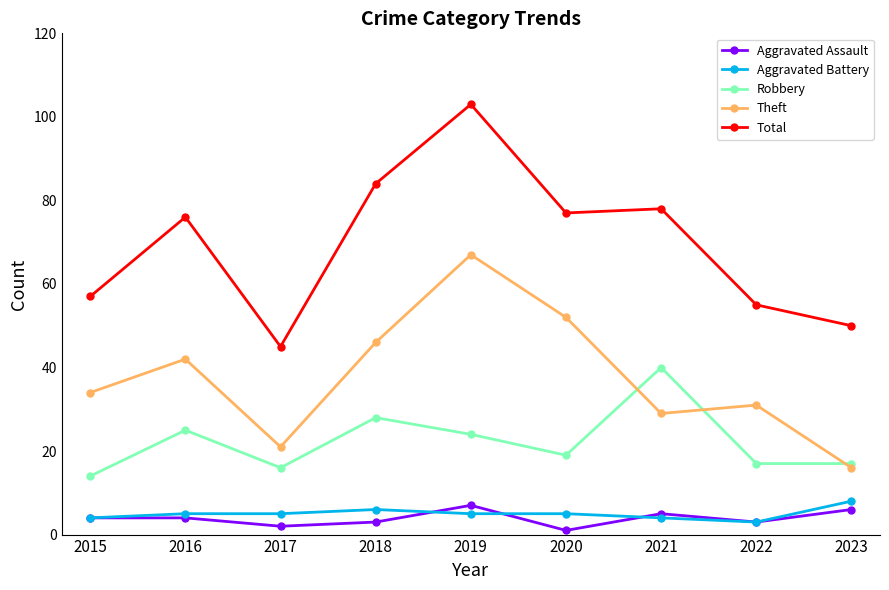

True or false: Theft has more than 1 interior local peaks.

True